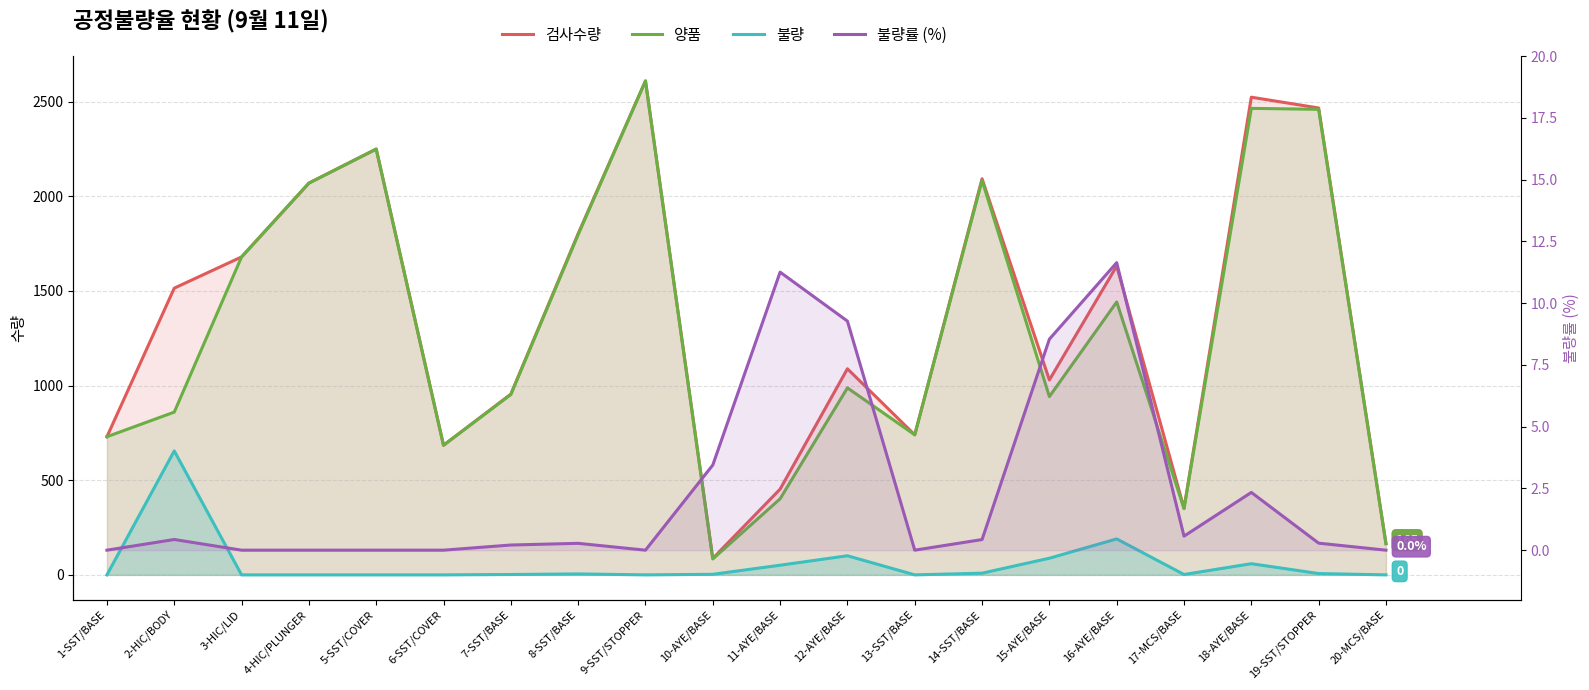

At which category does 불량 reach its first local valley?

9-SST/STOPPER